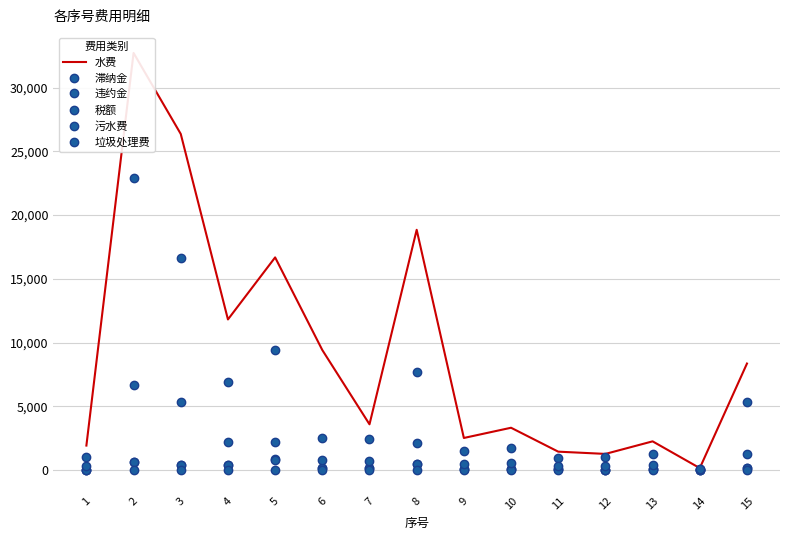

Where is the first local maximum for 违约金?

2